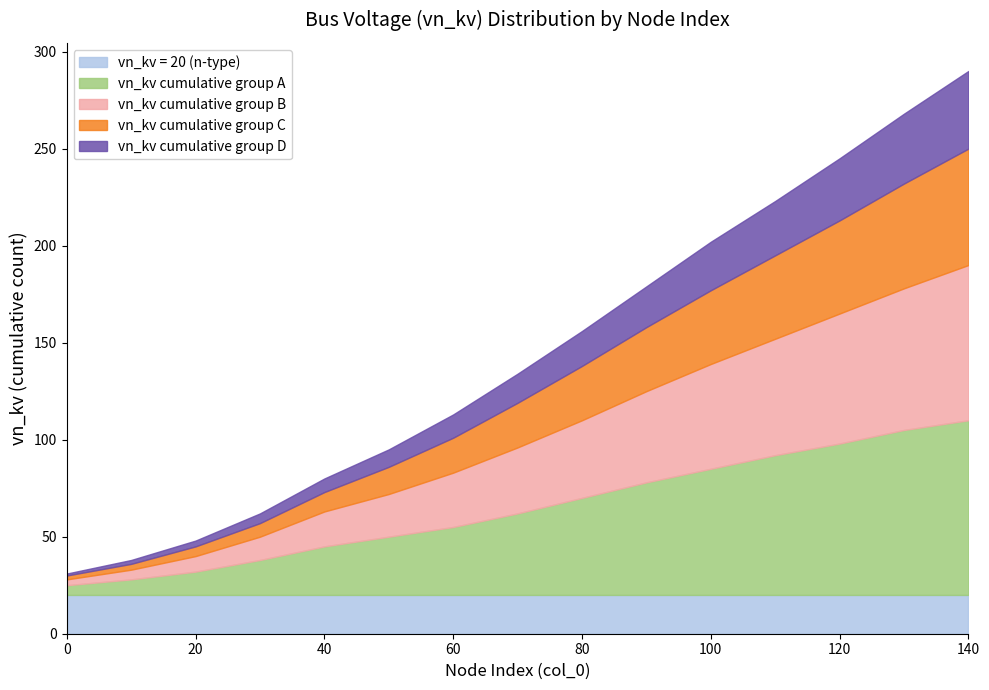

What are all the series names shown in the legend?

vn_kv = 20 (n-type), vn_kv cumulative group A, vn_kv cumulative group B, vn_kv cumulative group C, vn_kv cumulative group D